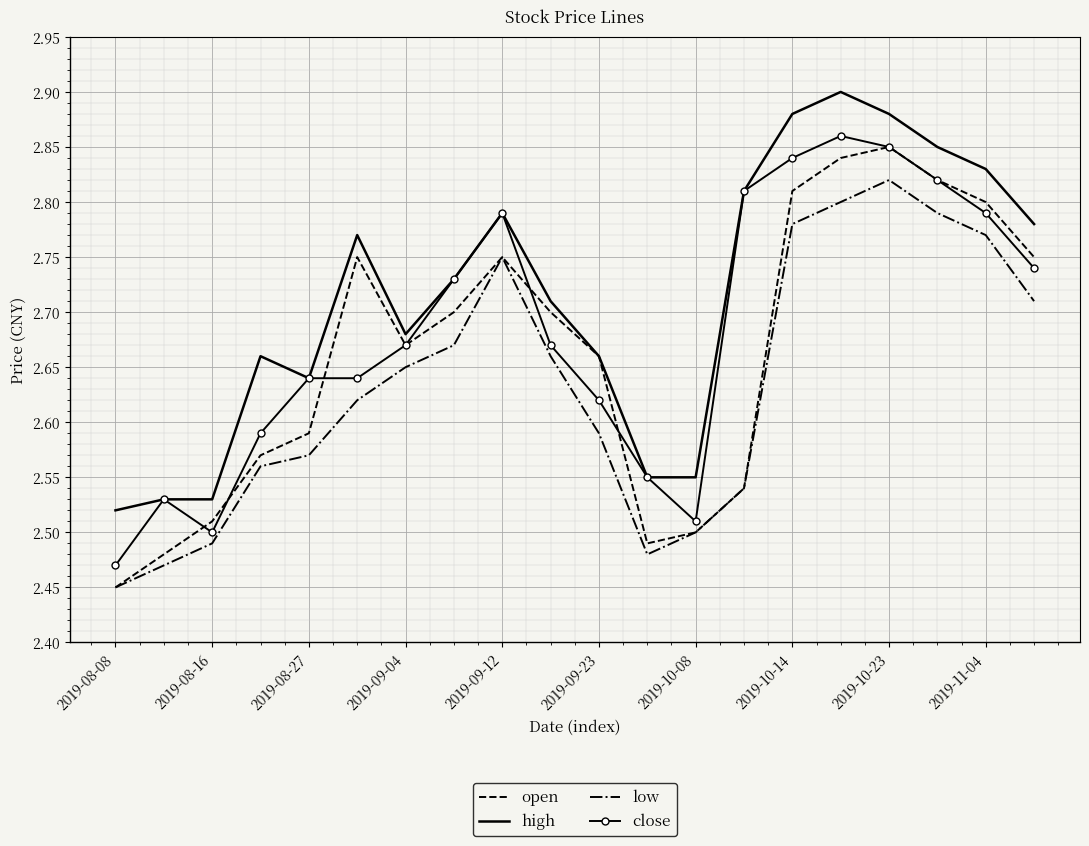

Which series has the largest range (max minus min)?

open